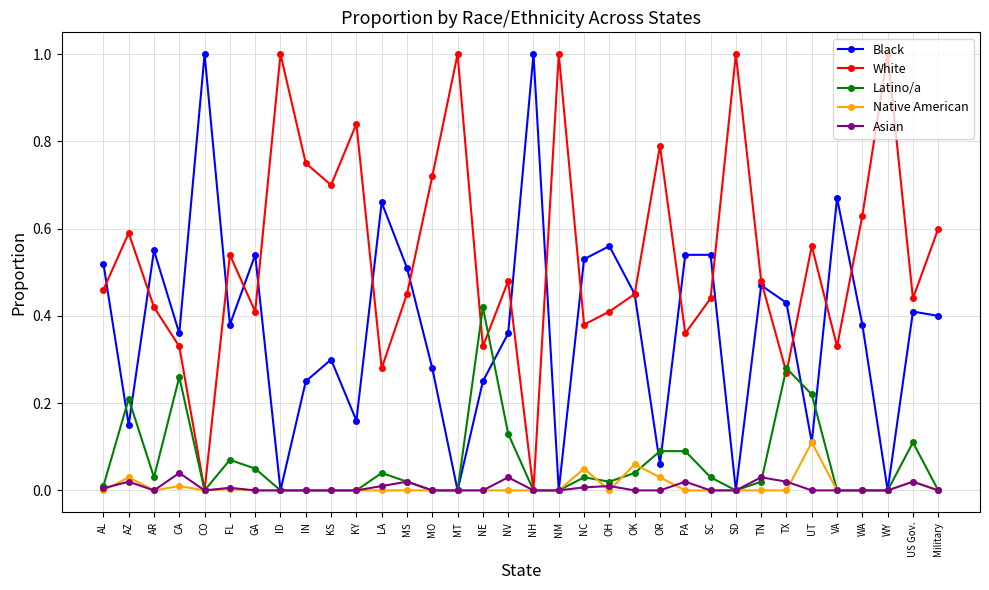

True or false: Black has a value of 0.7 at Military.

False